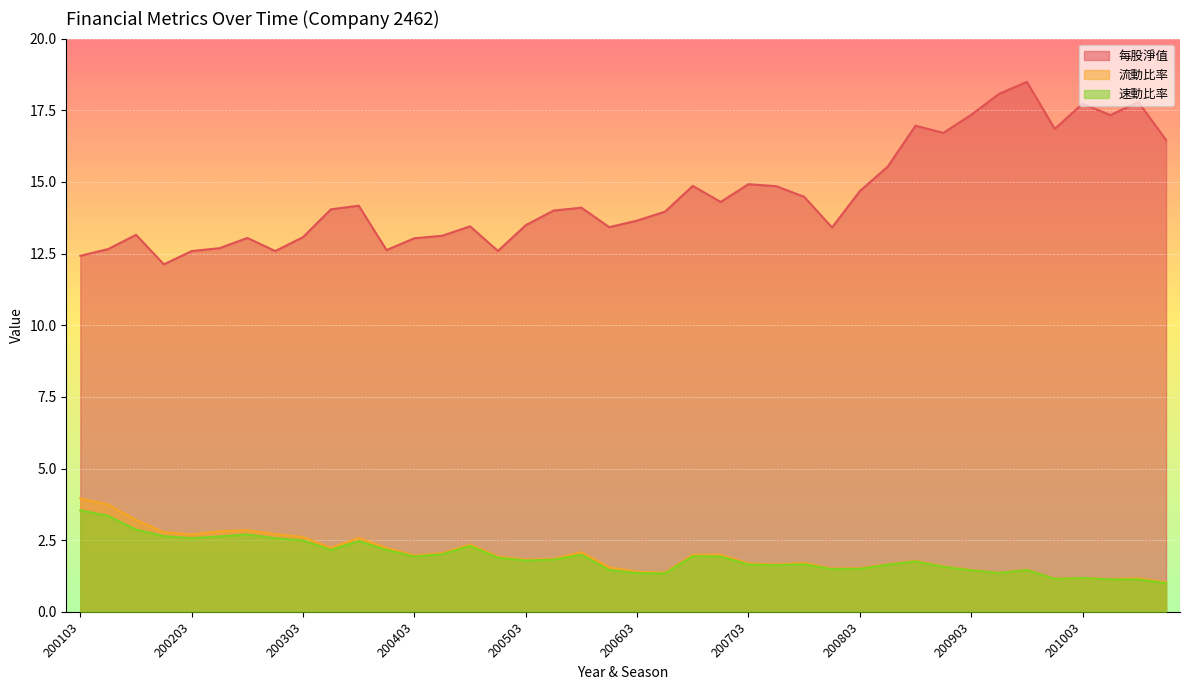

Reading left to right, list all the values displayed in this chart.

每股淨值: 12.4	12.7	13.2	12.1	12.6	12.7	13.0	12.6	13.1	14.0	14.2	12.6	13.0	13.1	13.4	12.6	13.5	14.0	14.1	13.4	13.7	14.0	14.9	14.3	14.9	14.8	14.5	13.4	14.7	15.5	17.0	16.7	17.3	18.1	18.5	16.9	17.7	17.3	17.8	16.5
流動比率: 4.0	3.7	3.2	2.8	2.7	2.8	2.9	2.7	2.6	2.2	2.6	2.2	2.0	2.0	2.4	1.9	1.8	1.9	2.1	1.6	1.4	1.4	2.0	2.0	1.7	1.6	1.7	1.5	1.5	1.7	1.8	1.6	1.5	1.4	1.5	1.2	1.2	1.1	1.2	1.0
速動比率: 3.5	3.4	2.9	2.6	2.6	2.6	2.7	2.6	2.5	2.2	2.5	2.2	1.9	2.0	2.3	1.9	1.8	1.8	2.0	1.5	1.4	1.3	1.9	1.9	1.6	1.6	1.7	1.5	1.5	1.6	1.8	1.6	1.4	1.4	1.5	1.1	1.2	1.1	1.1	1.0